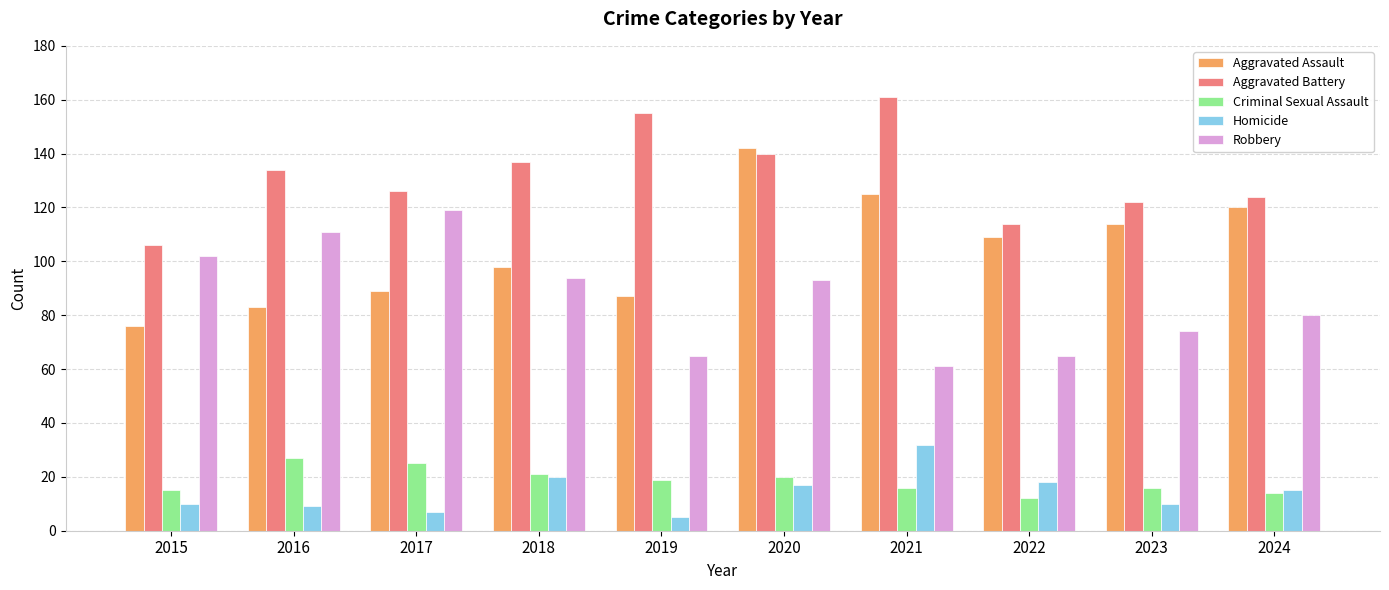

Reading left to right, transcribe all the data shown in this chart.

Aggravated Assault: 2015=76	2016=83	2017=89	2018=98	2019=87	2020=142	2021=125	2022=109	2023=114	2024=120
Aggravated Battery: 2015=106	2016=134	2017=126	2018=137	2019=155	2020=140	2021=161	2022=114	2023=122	2024=124
Criminal Sexual Assault: 2015=15	2016=27	2017=25	2018=21	2019=19	2020=20	2021=16	2022=12	2023=16	2024=14
Homicide: 2015=10	2016=9	2017=7	2018=20	2019=5	2020=17	2021=32	2022=18	2023=10	2024=15
Robbery: 2015=102	2016=111	2017=119	2018=94	2019=65	2020=93	2021=61	2022=65	2023=74	2024=80